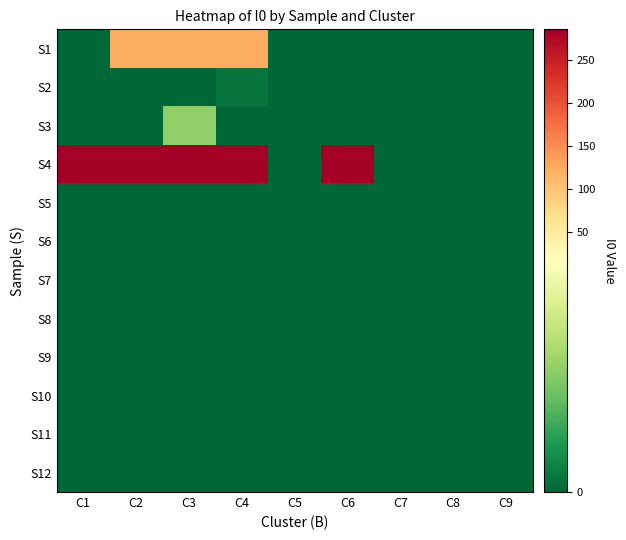

Count the number of data series in this chart.

12